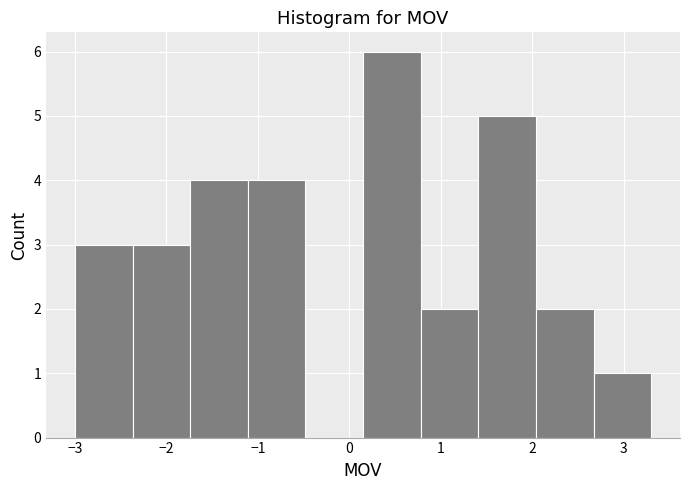

Reading left to right, list every bar in this chart as the range it spans on the x-axis followed by its height. Neither the bar edges nor the heights are printed on the chart, so give them approximately, as read against the axes.

-3.00 to -2.37: 3
-2.37 to -1.74: 3
-1.74 to -1.11: 4
-1.11 to -0.48: 4
-0.48 to 0.15: 0
0.15 to 0.78: 6
0.78 to 1.41: 2
1.41 to 2.04: 5
2.04 to 2.67: 2
2.67 to 3.30: 1